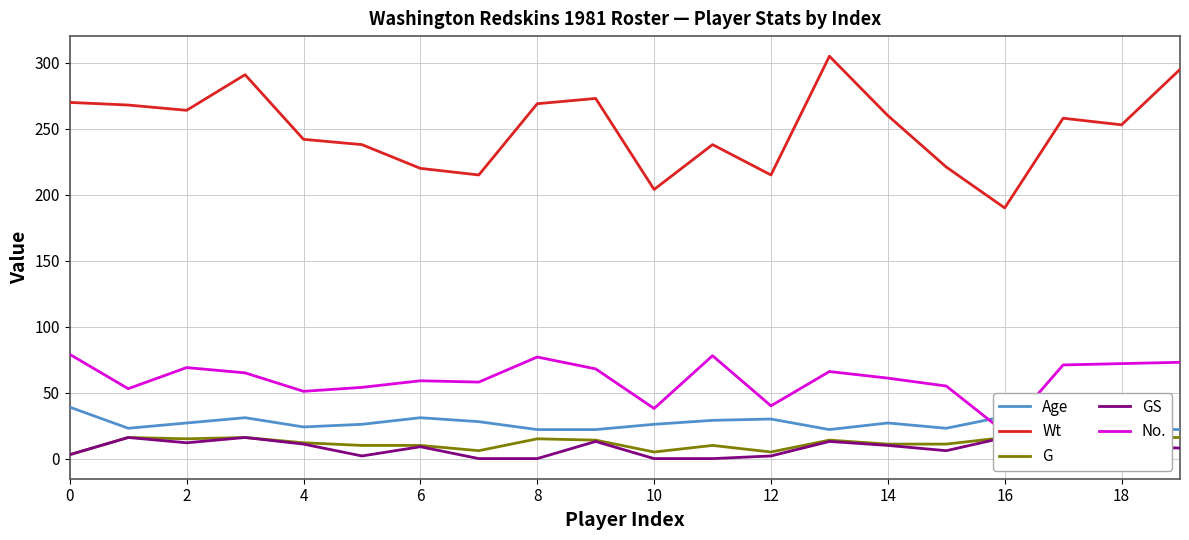

Is it true that Wt equals 270 at 0?

True